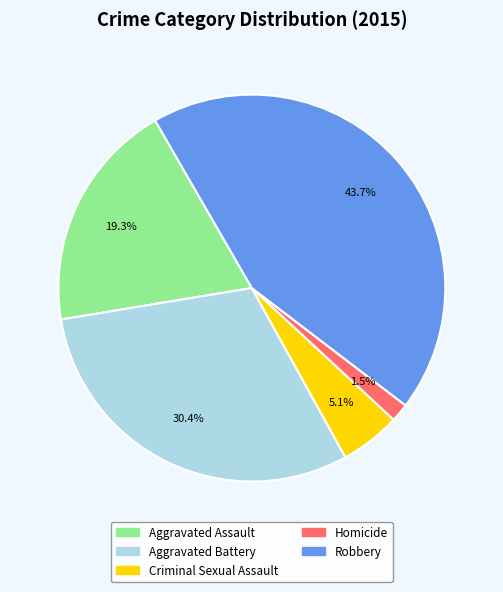

What percentage is the Aggravated Battery slice, to the nearest percent?

30%